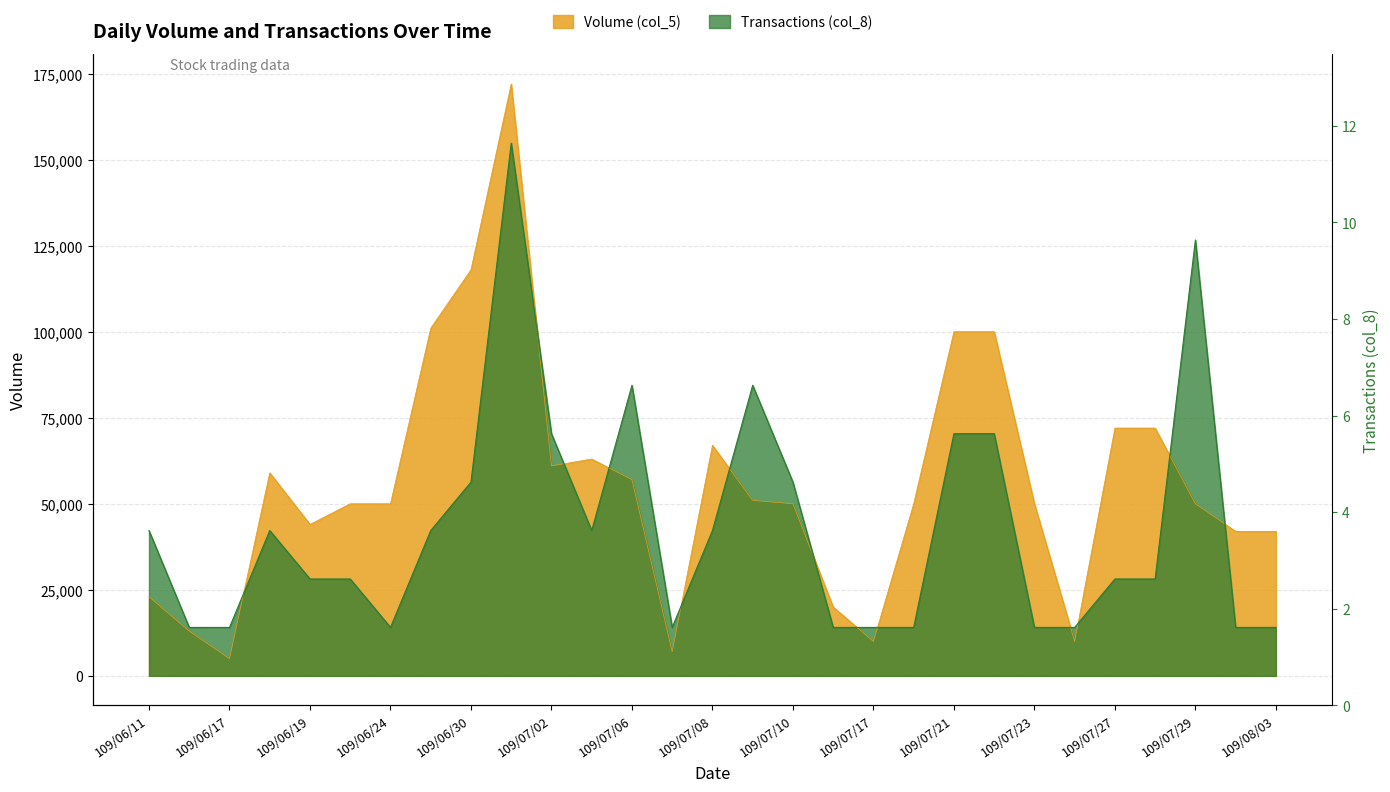

After their last crossing, which series has the higher values: Transactions (col_8) or Volume (col_5)?

Volume (col_5)